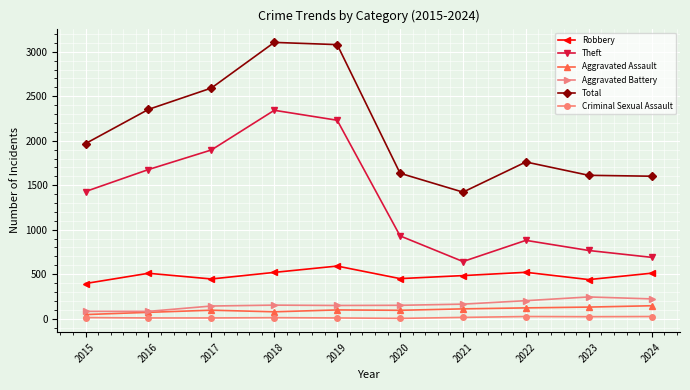

What is the maximum value shown in the chart?

3105